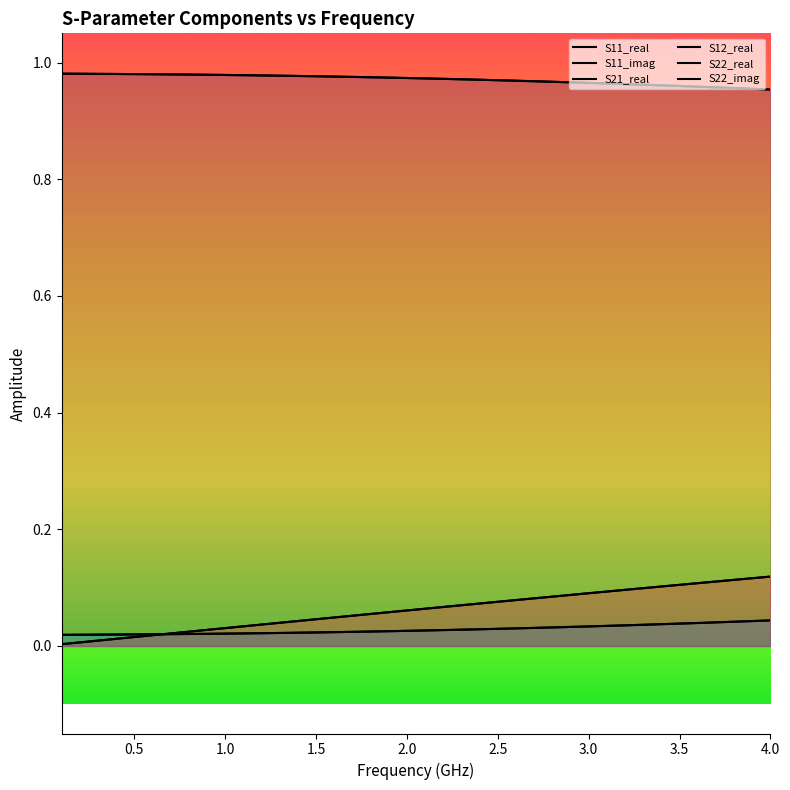

What is the difference between the maximum and minimum values in the S11_imag series?

0.1